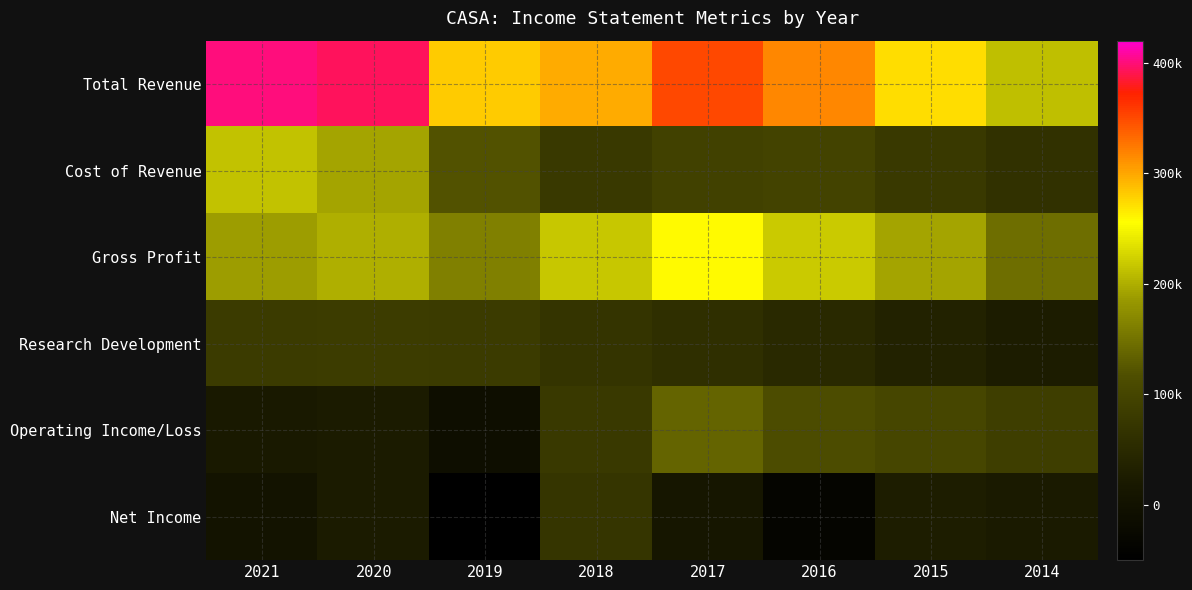

At which category does the chart reach its minimum across all series?

2019